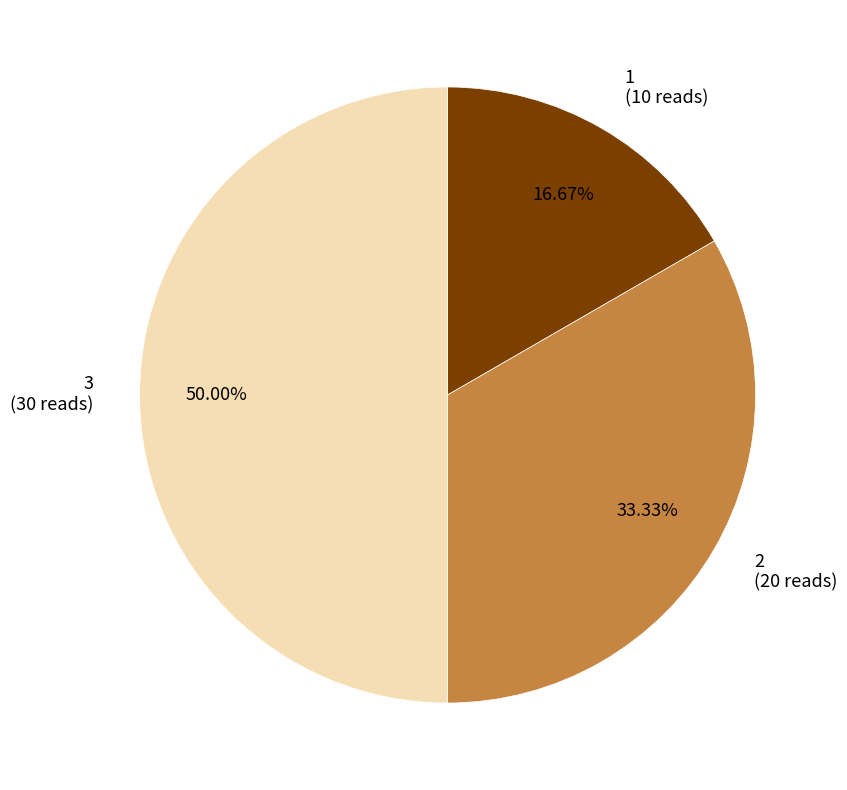

Is 1 the majority of the pie?

No